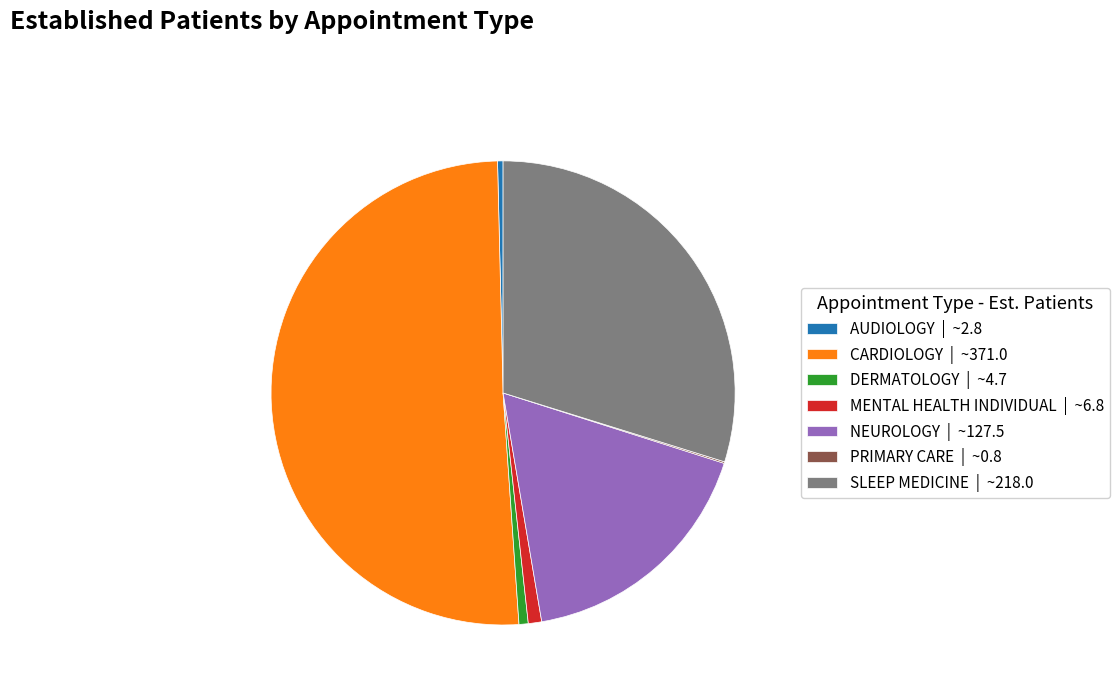

Does CARDIOLOGY | ~371.0 represent more than half of the total?

Yes